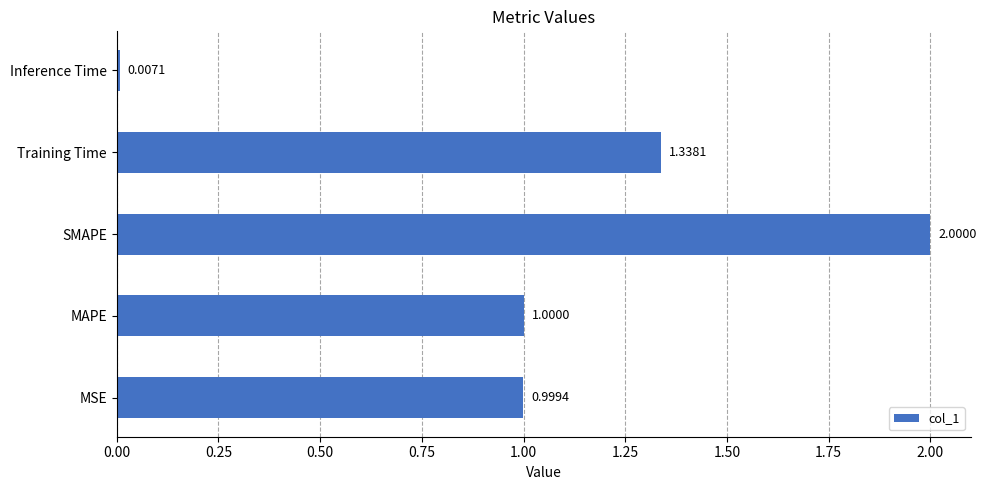

Where is the data nearest to the value 1?

MAPE